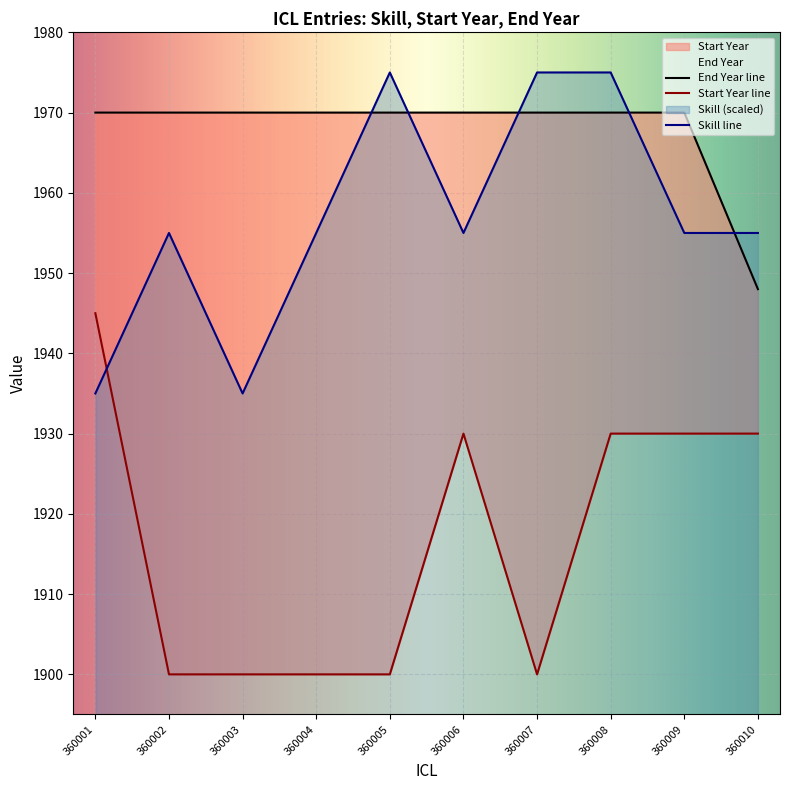

Is it true that Start Year equals 1930 at 360009?

True